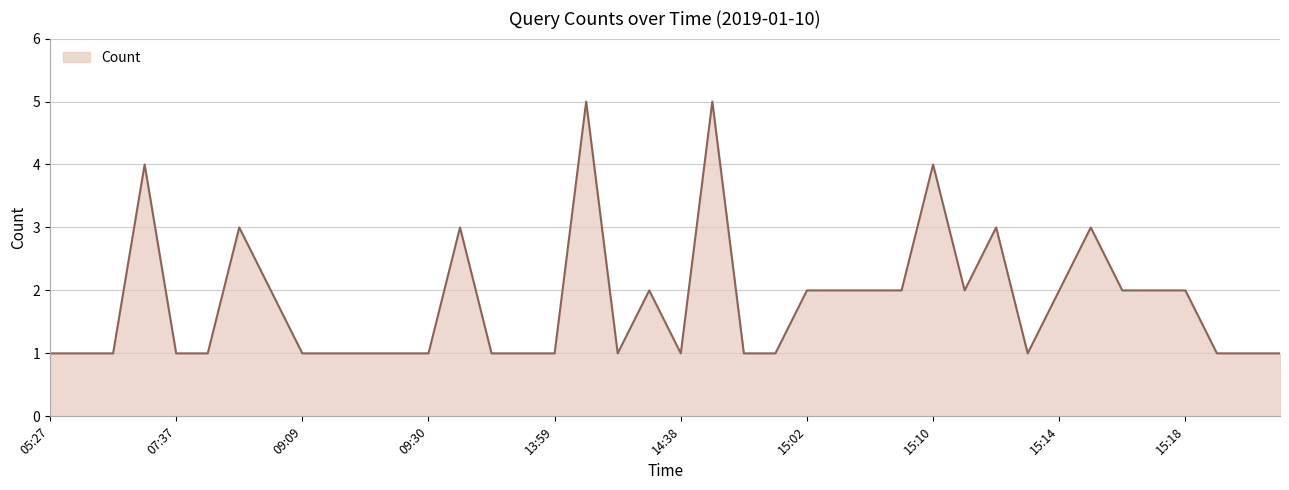

What is the maximum value shown in the chart?

5